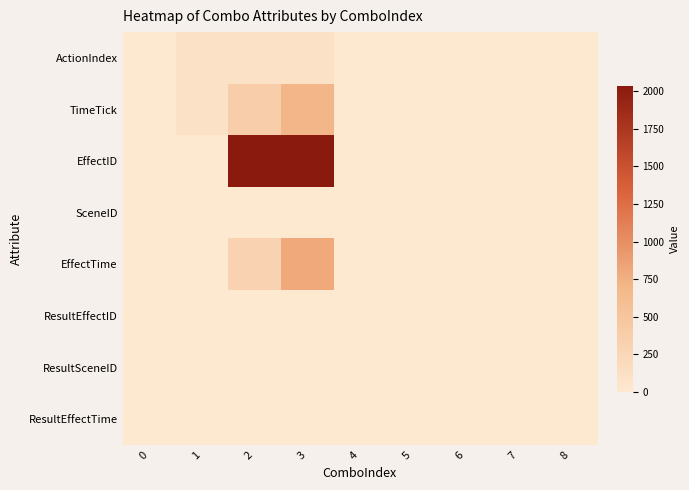

Rank the series by their maximum value, from highest to lowest.

EffectID, EffectTime, TimeTick, ActionIndex, SceneID, ResultEffectID, ResultSceneID, ResultEffectTime